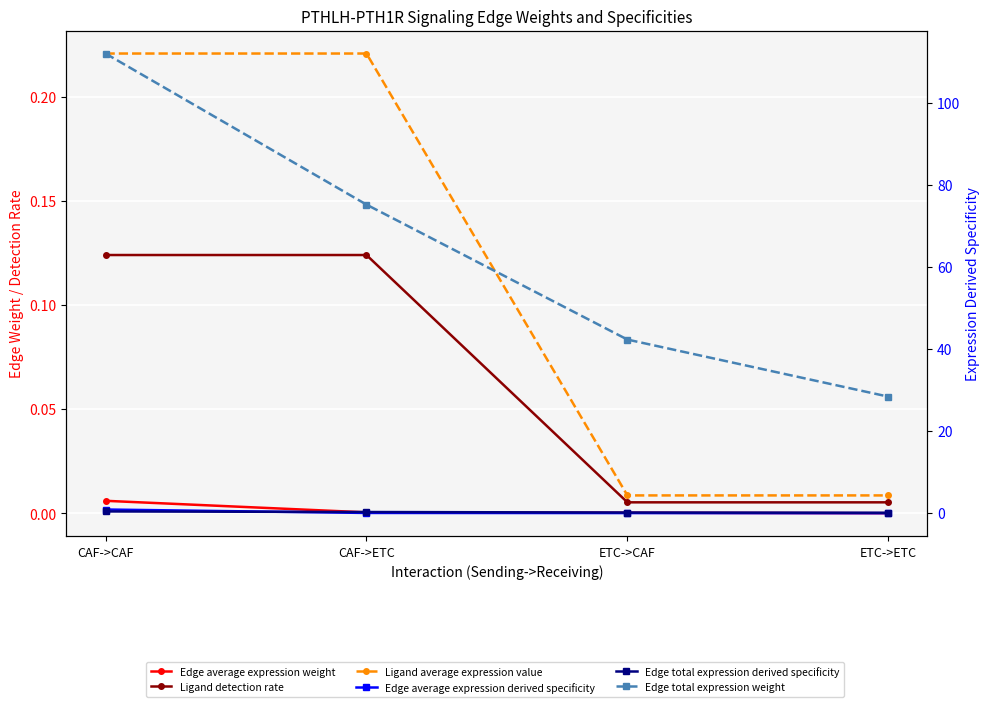

Reading right to left, extract all data points from this chart.

Edge average expression weight: 0.0	0.0	0.0	0.0
Ligand detection rate: 0.0	0.0	0.1	0.1
Ligand average expression value: 0.0	0.0	0.2	0.2
Edge average expression derived specificity: 0.0	0.0	0.1	0.9
Edge total expression derived specificity: 0.1	0.2	0.3	0.4
Edge total expression weight: 28.4	42.3	75.2	112.0